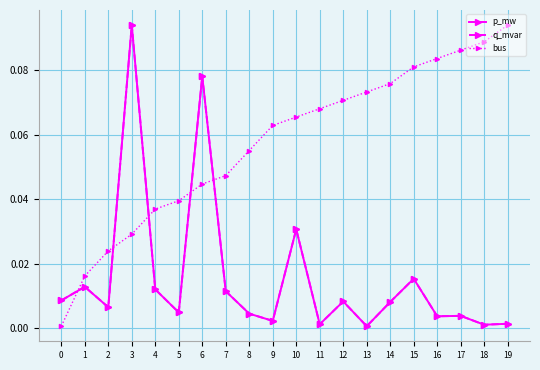

What is the difference between the second highest and second lowest values in the p_mw series?

0.1